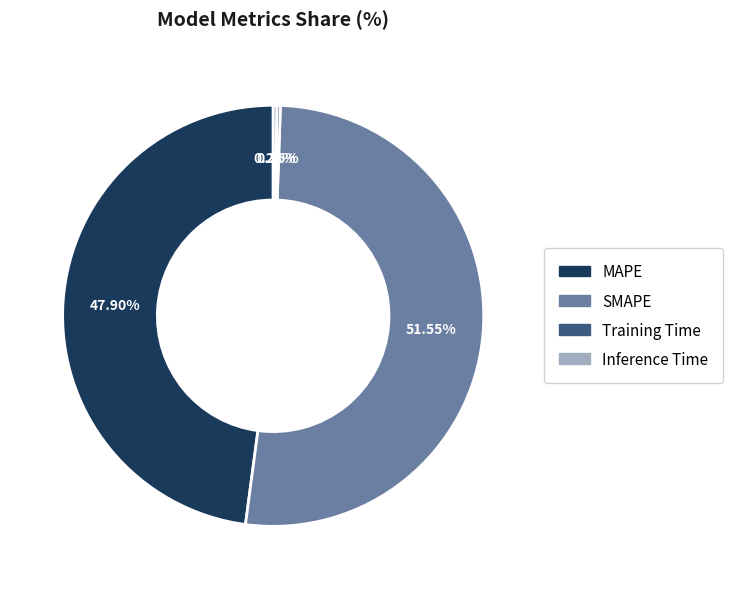

Which category accounts for the majority?

SMAPE